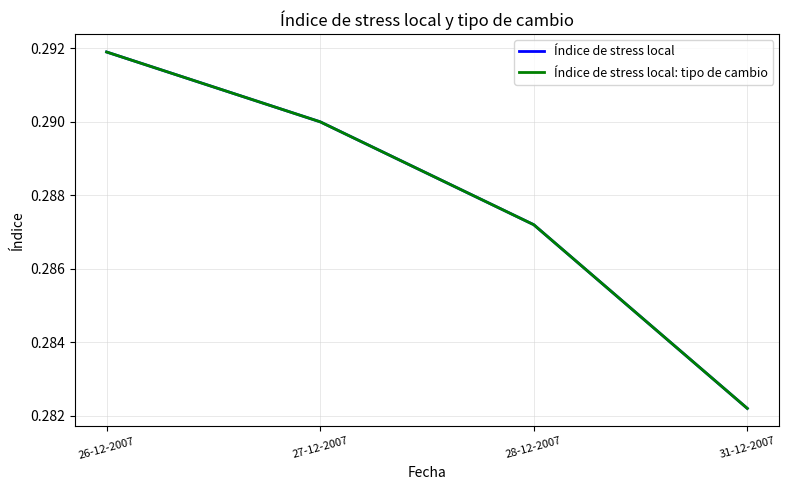

Does the chart display data point markers on the line(s)?

No